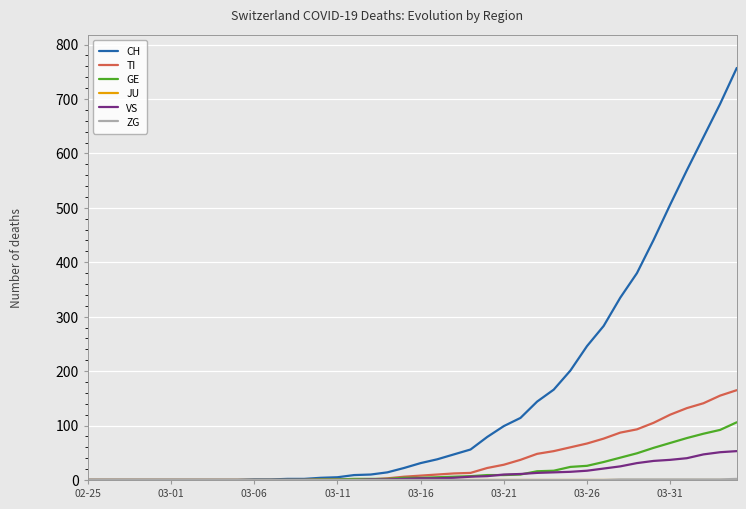

Which series has the widest spread of values?

CH